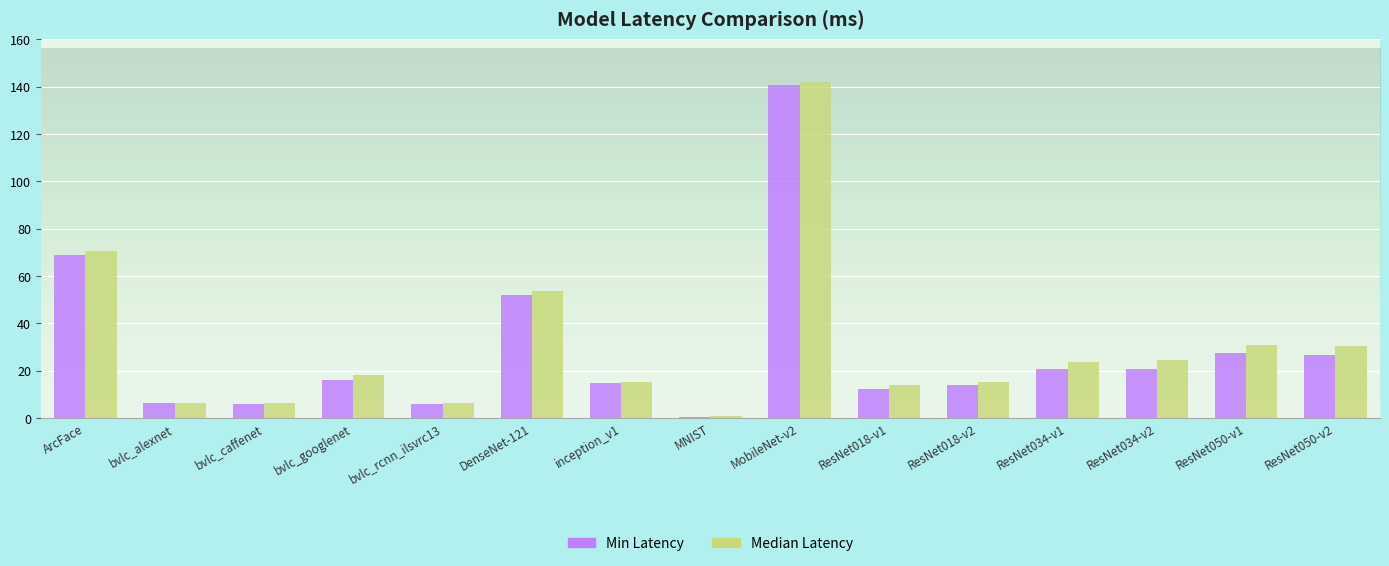

Rank the series by their average value, from lowest to highest.

Min Latency, Median Latency